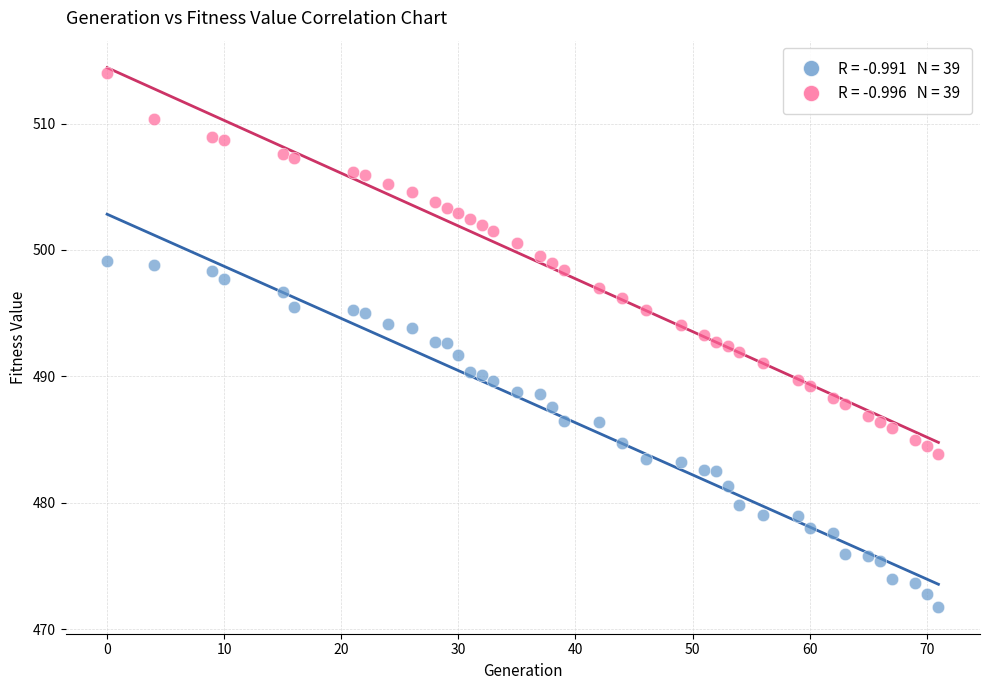

How many data points are displayed?

78